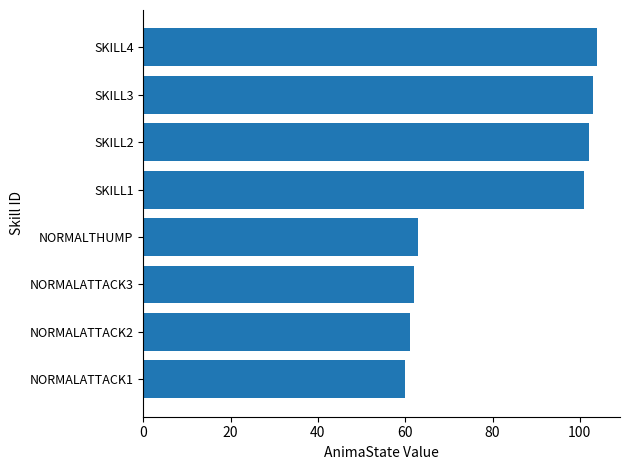

What is the sum of all values?

656